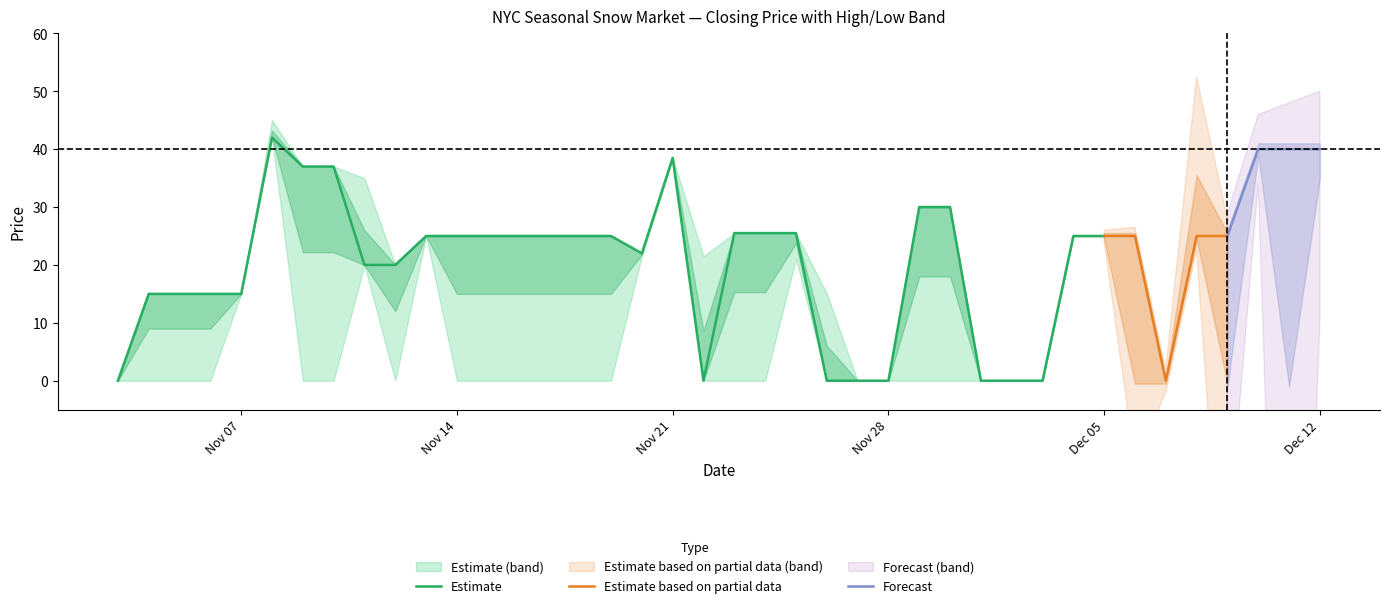

What is the approximate value of closing price at 2005-11-13?

25.0